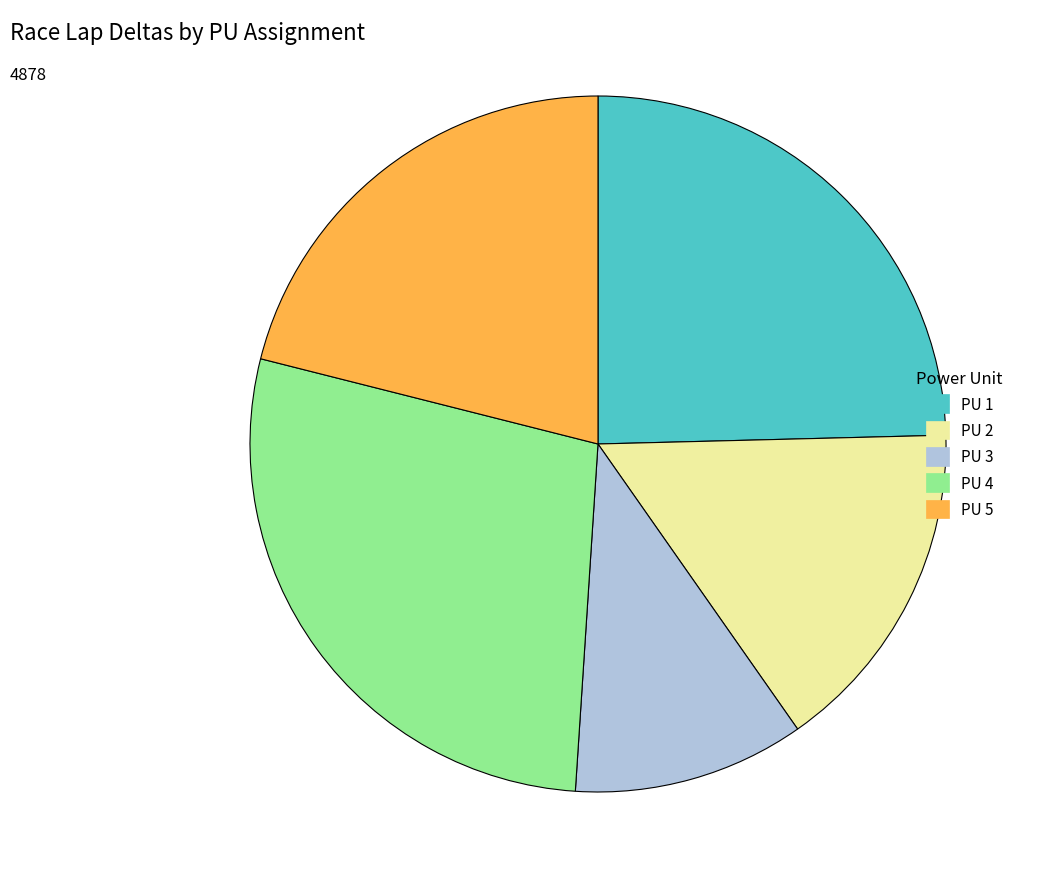

Between PU 3 and PU 4, which is larger?

PU 4